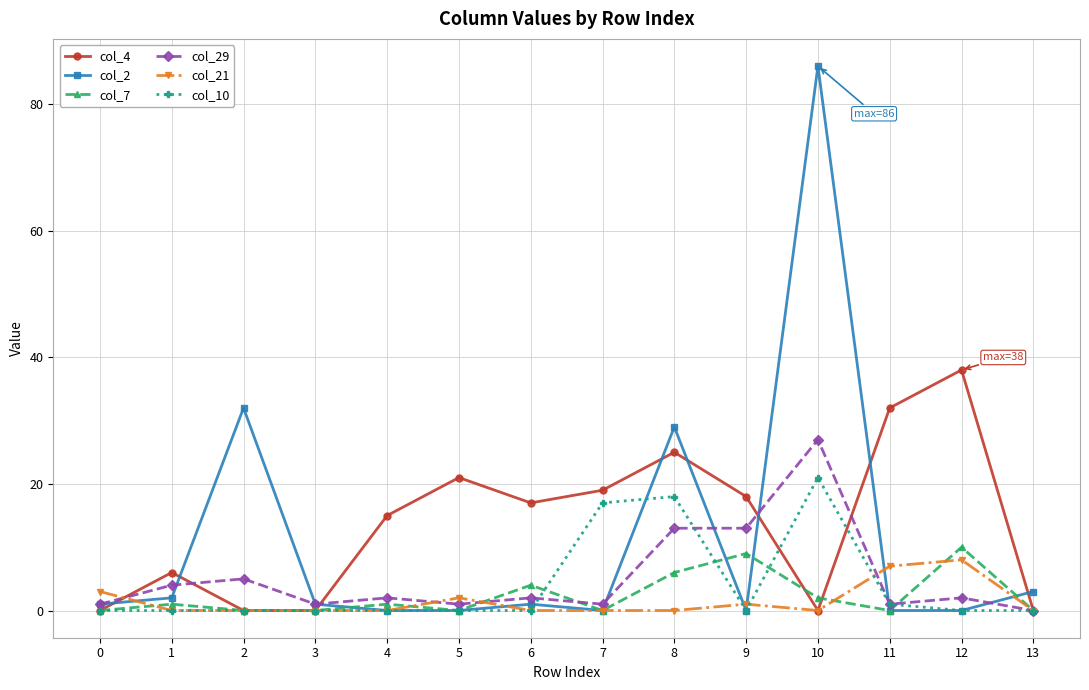

Where is the first local maximum for col_7?

1